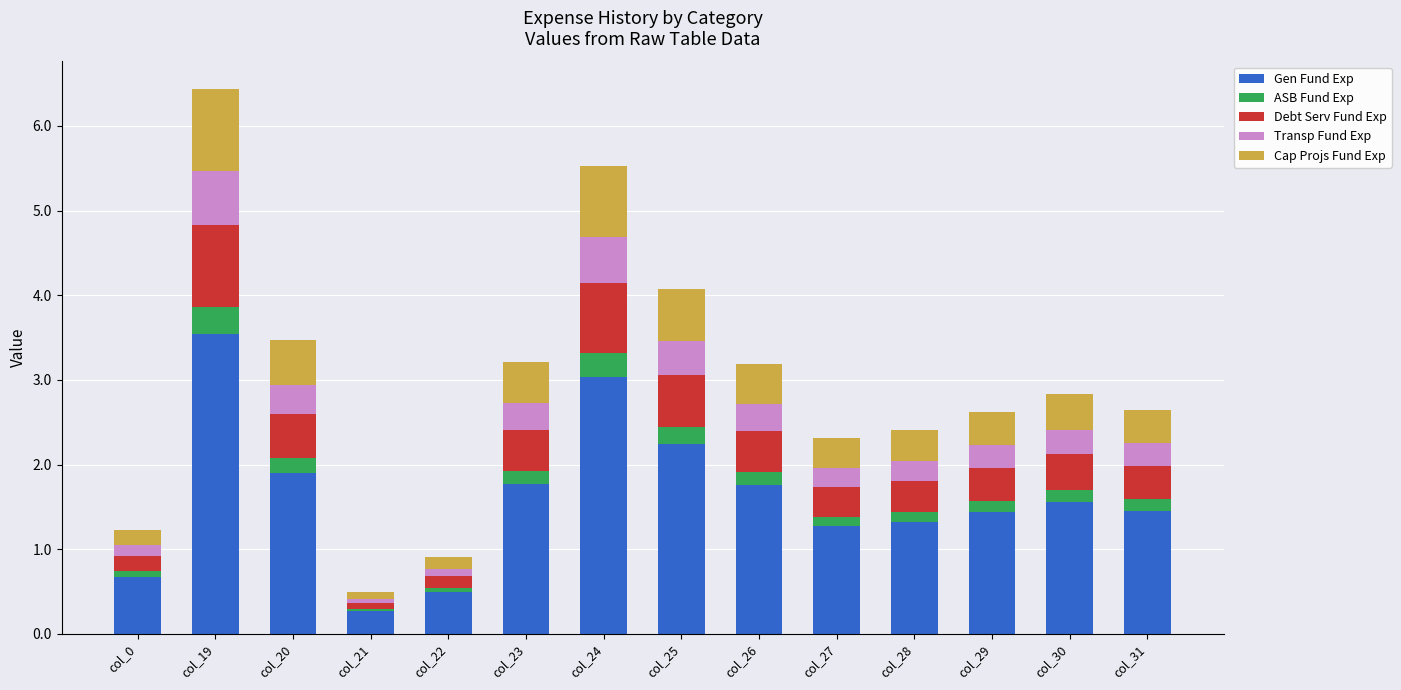

What is the average value of the Gen Fund Exp series?

1.6